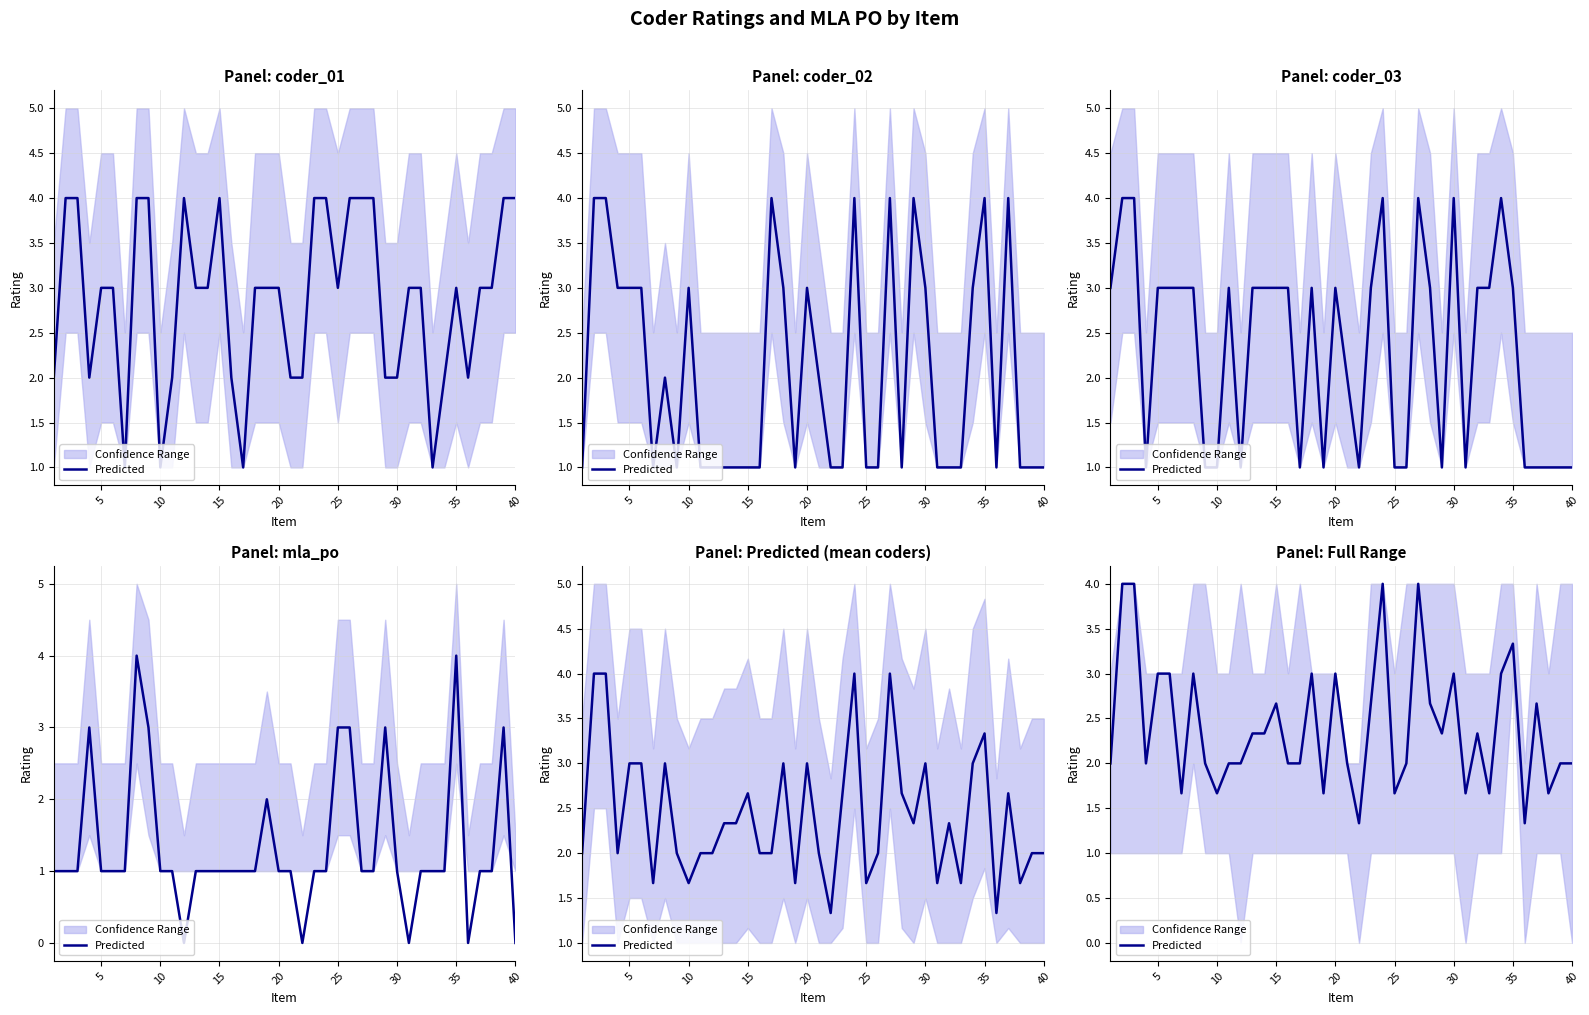

Does the chart have visible grid lines?

Yes